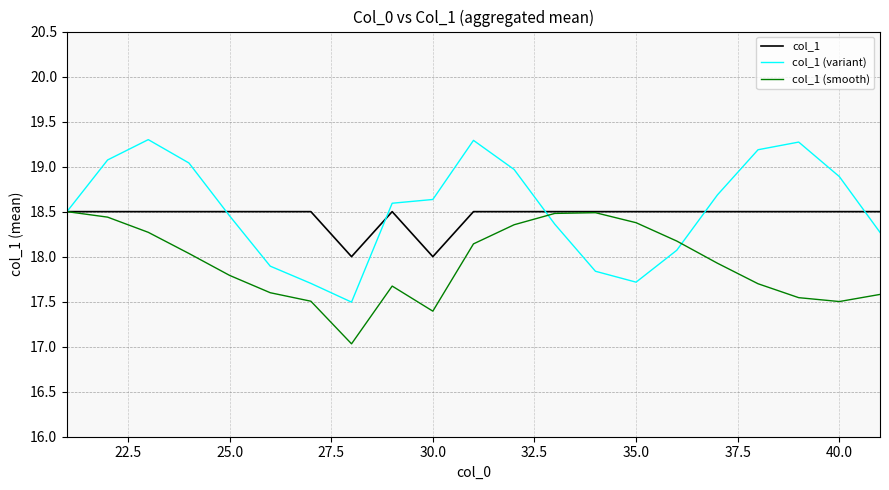

What is the lowest value of the col_1 (variant) series?

17.5